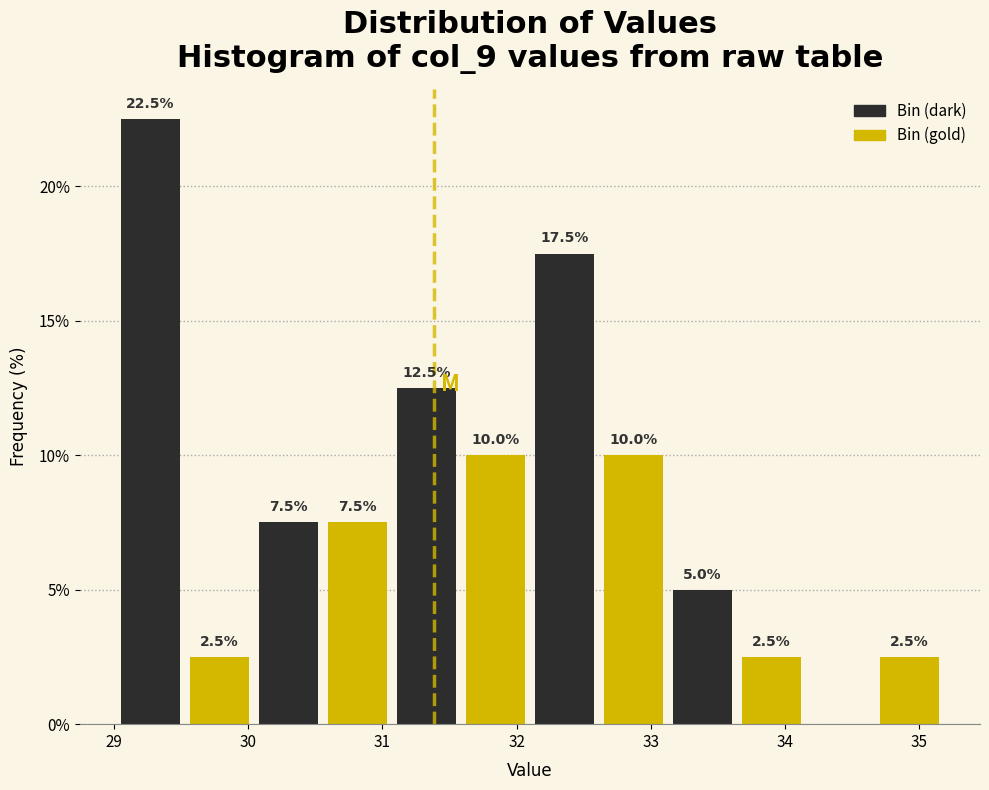

Over which range of the x-axis is the bar tallest?

29.0 to 29.5